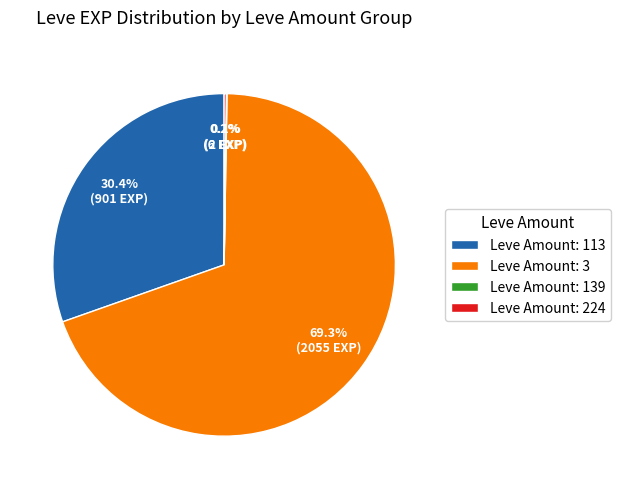

What is the ratio of the value at Leve Amount: 113 to the value at Leve Amount: 3?

0.4